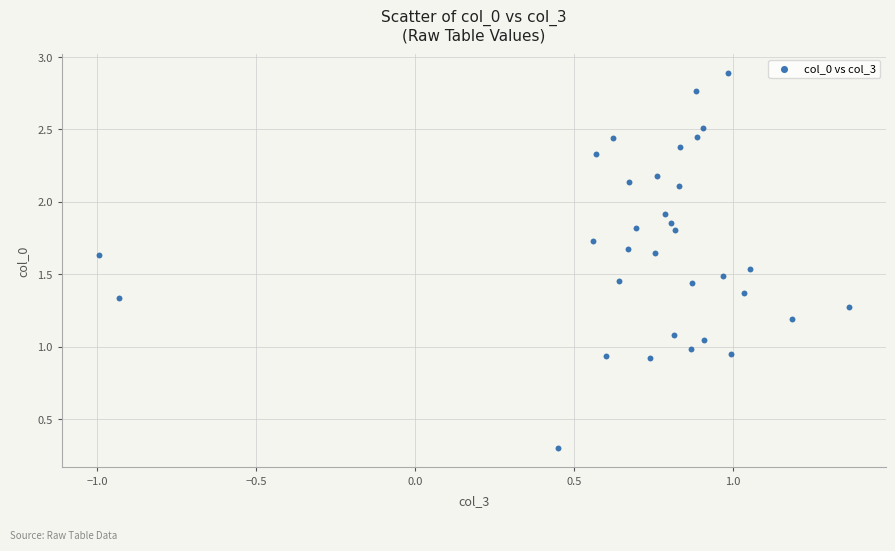

What is the range of Y values (max minus min)?

2.6